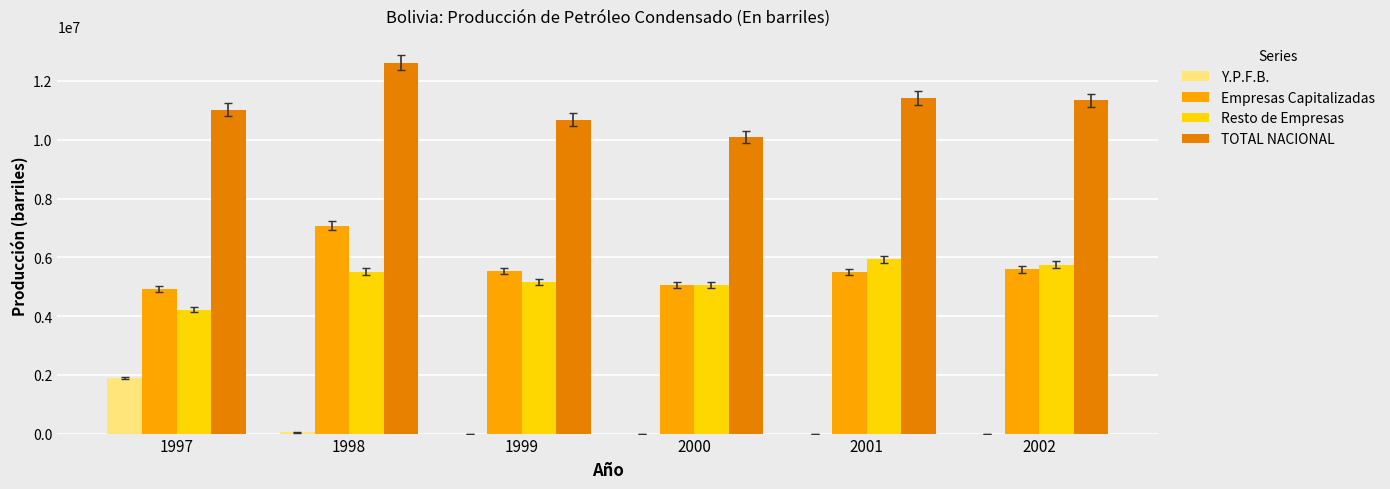

What is the sum of all Resto de Empresas values?

31608697